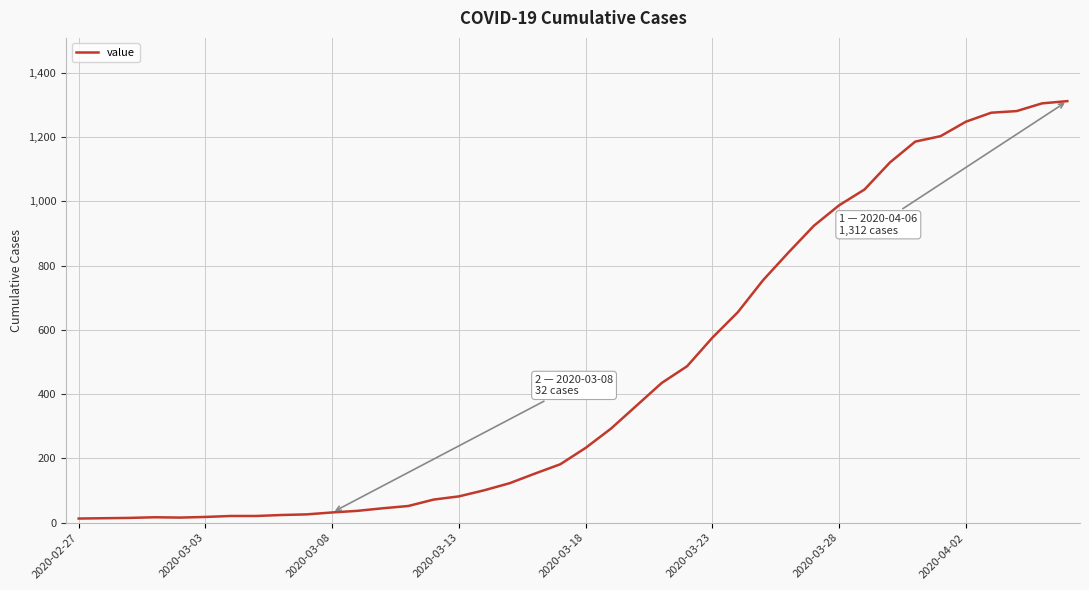

What is the maximum value shown in the chart?

1312